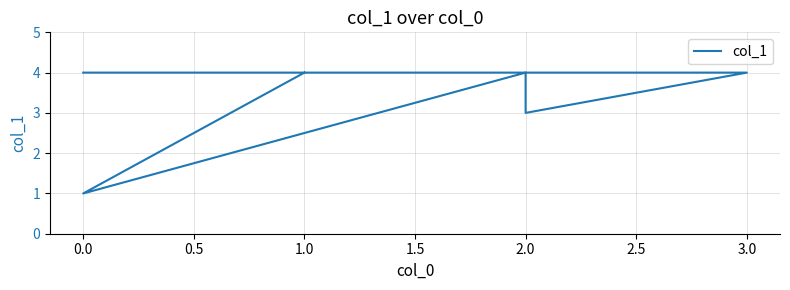

What is the average value?

3